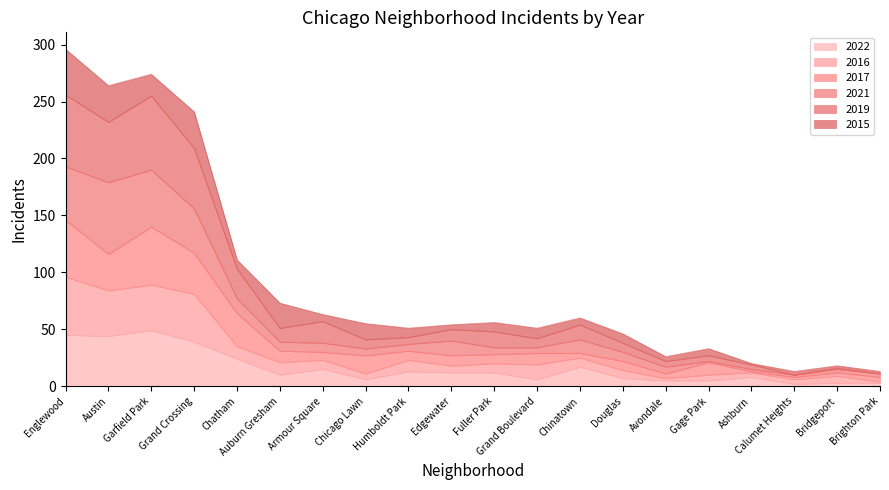

What is the total value across all series at Auburn Gresham?

73